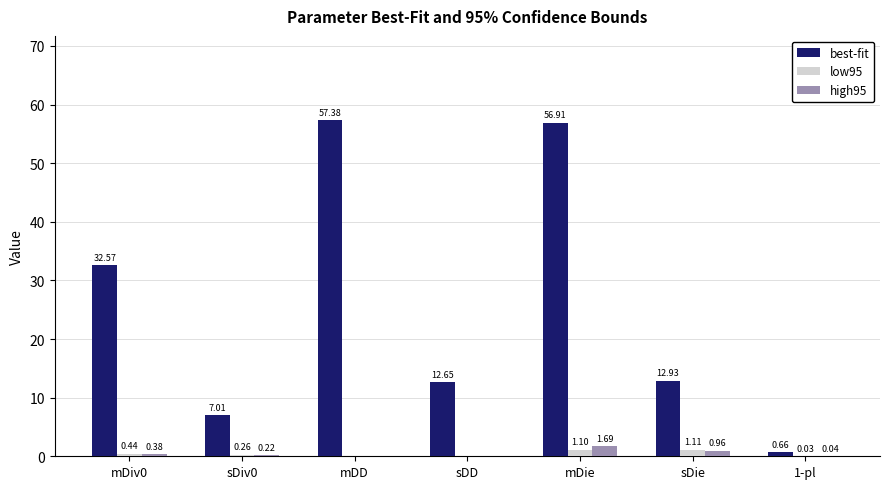

Between mDiv0 and sDD, which series saw the biggest shift?

best-fit